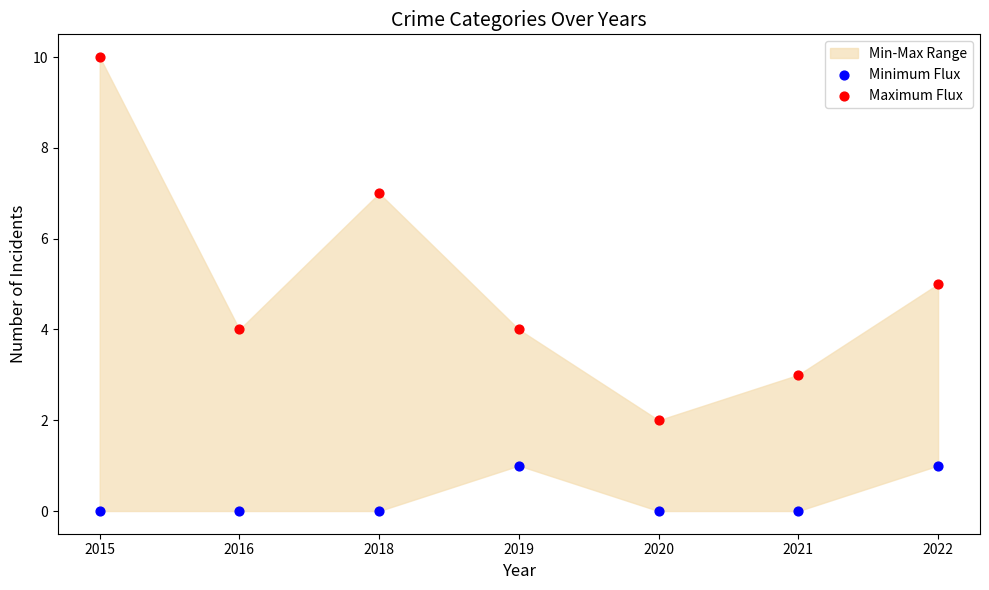

Which series reaches the minimum Y coordinate?

Minimum Flux